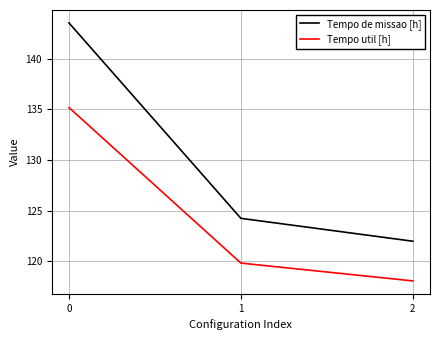

Rank the series by their maximum value, from highest to lowest.

Tempo de missao [h], Tempo util [h]